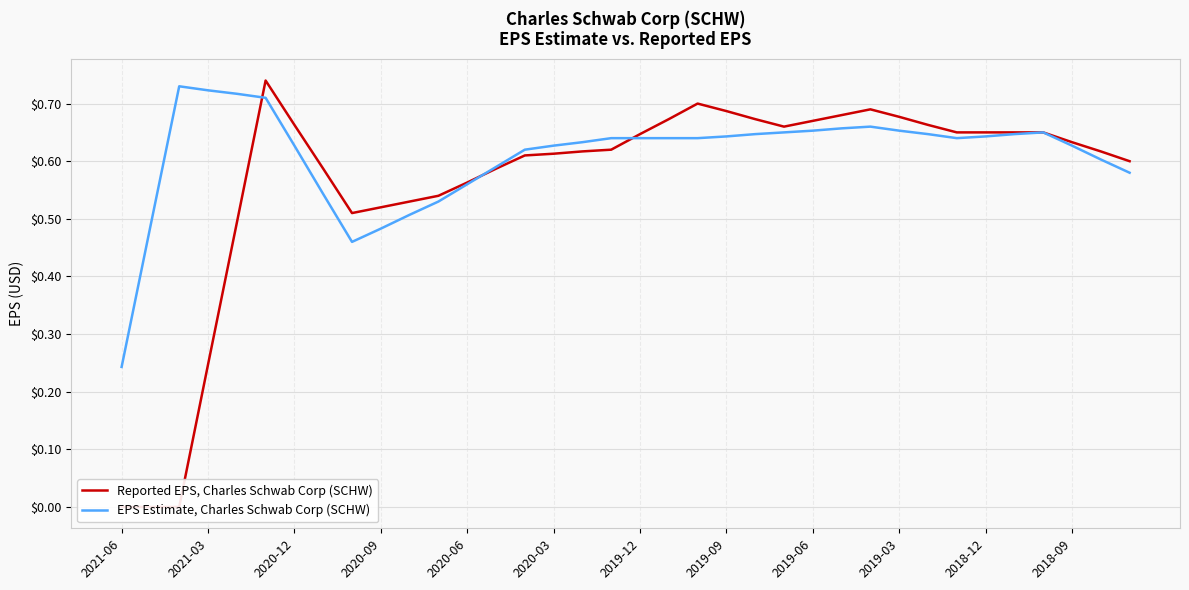

How many times do Reported EPS, Charles Schwab Corp (SCHW) and EPS Estimate, Charles Schwab Corp (SCHW) cross each other?

3